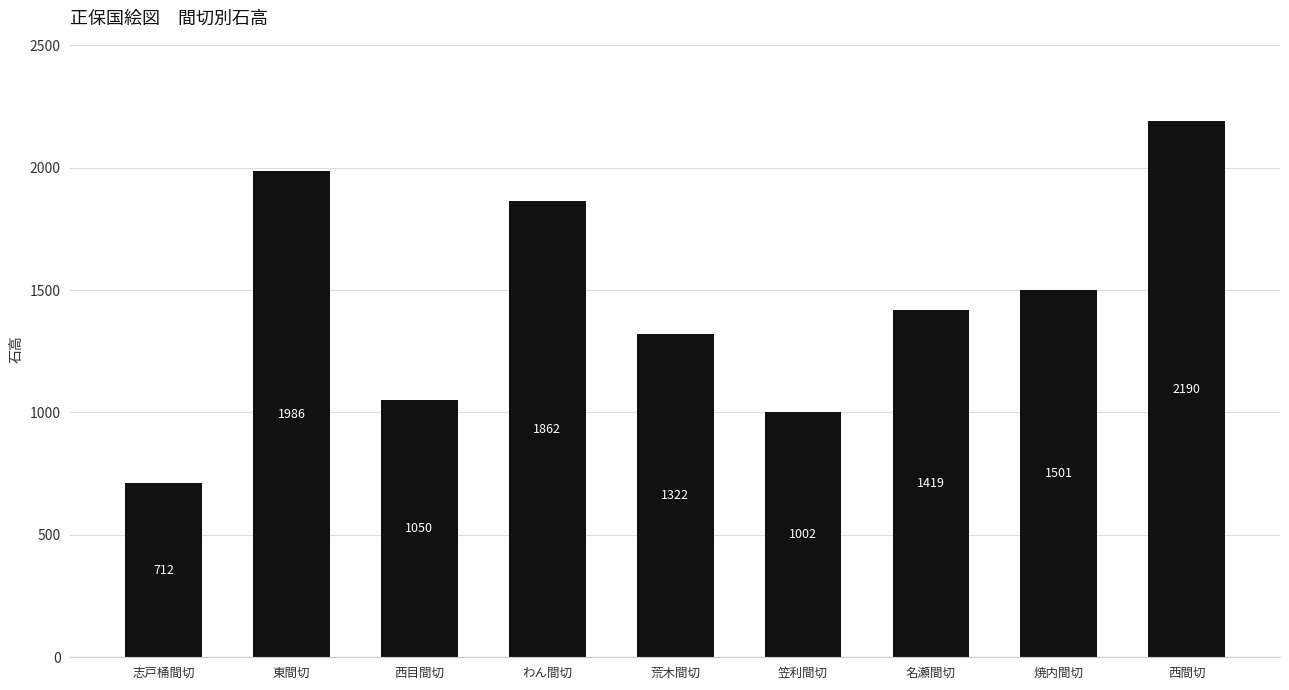

What is the maximum value shown in the chart?

2190